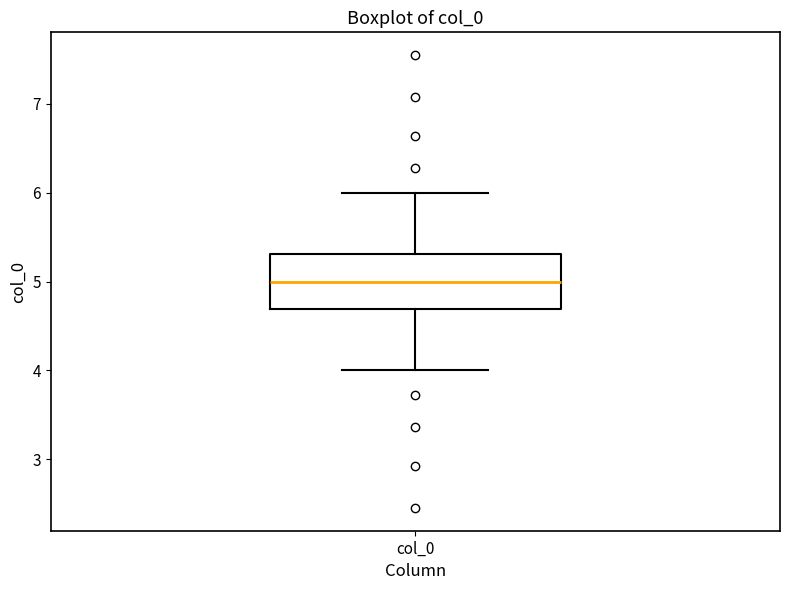

Transcribe this box plot: give where the median line is, the range the box spans, and where the two whiskers end, as read against the y-axis. The values are not printed on the chart, so give them approximately, as read against the axis.

median 5.0, box 4.7 to 5.3, whiskers 4.0 to 6.0